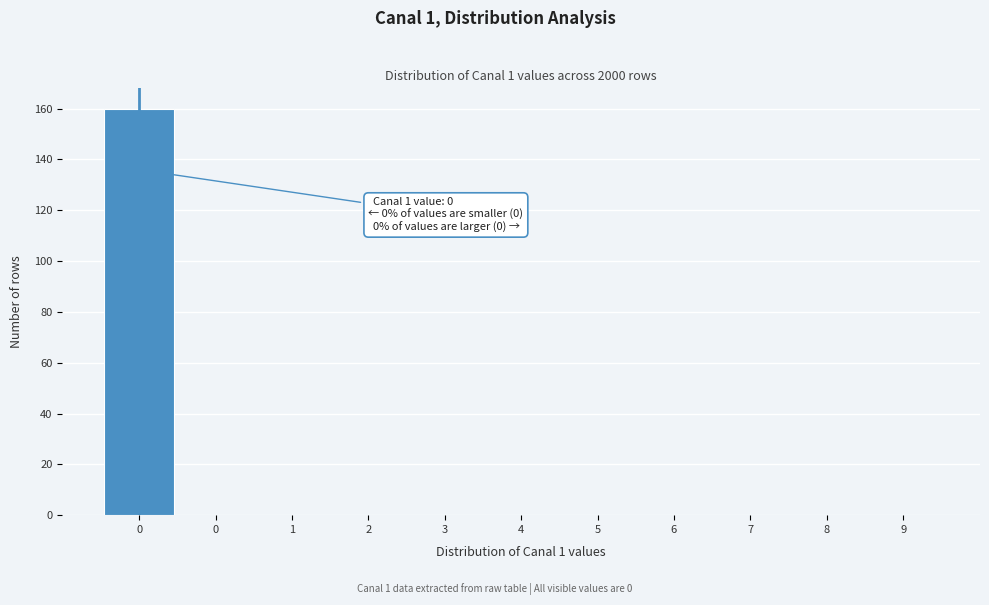

How many distinct data groups are displayed?

1